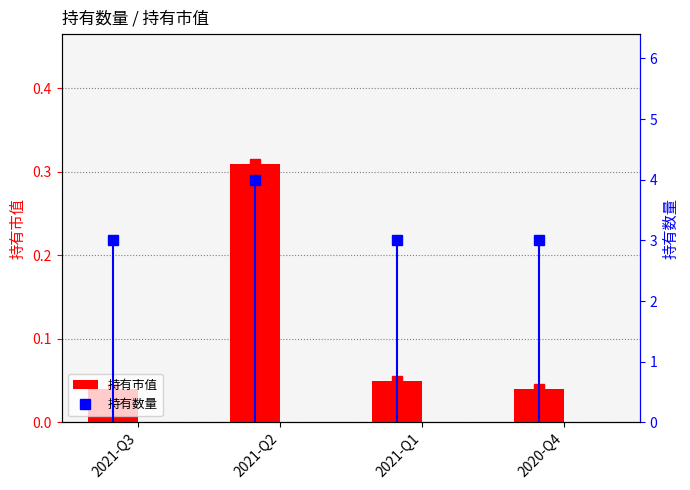

The 持有数量 series shows 1.7 at 2020-Q4. True or false?

False